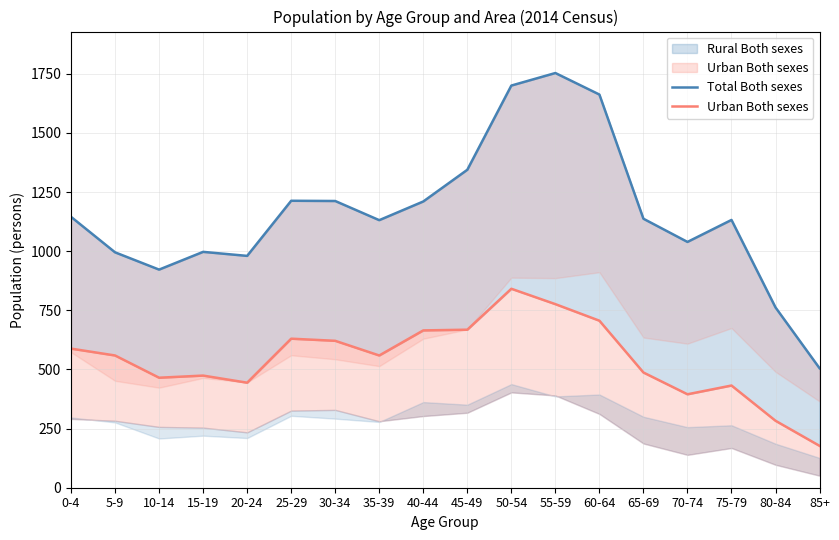

Which series has the largest range (max minus min)?

Total Both sexes